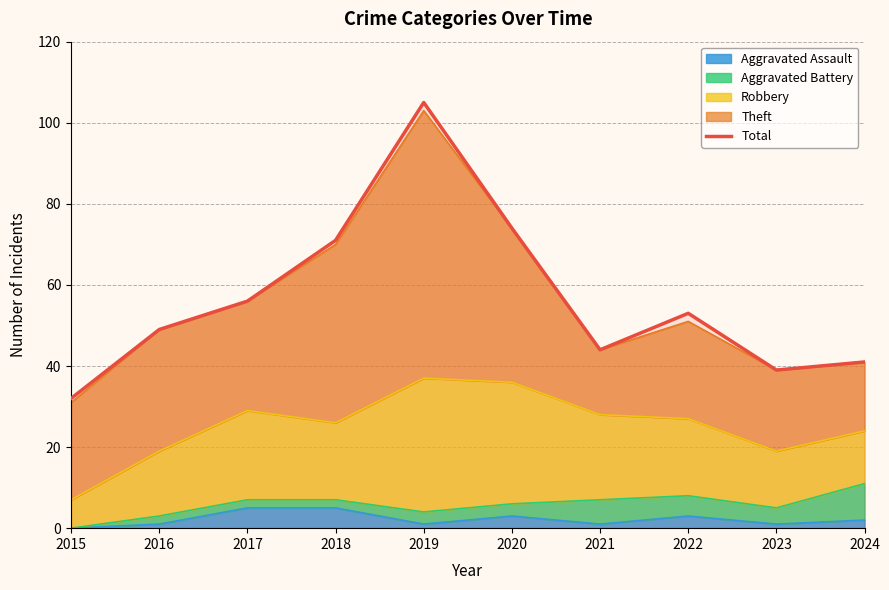

Which label corresponds to the largest value in the chart?

2019